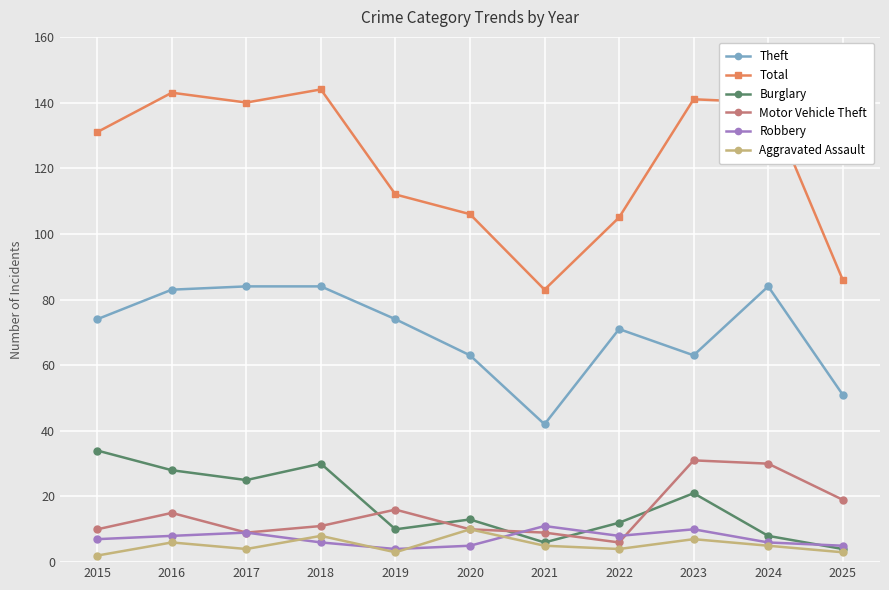

What is the value of the Aggravated Assault point at the 1st from the left?

2